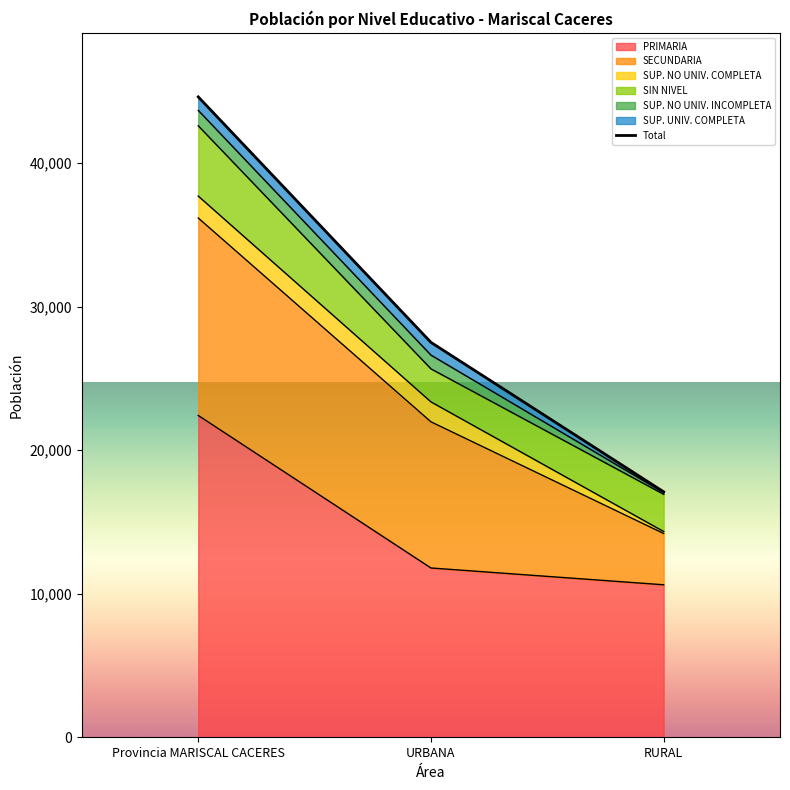

How many data points does each series have?

3